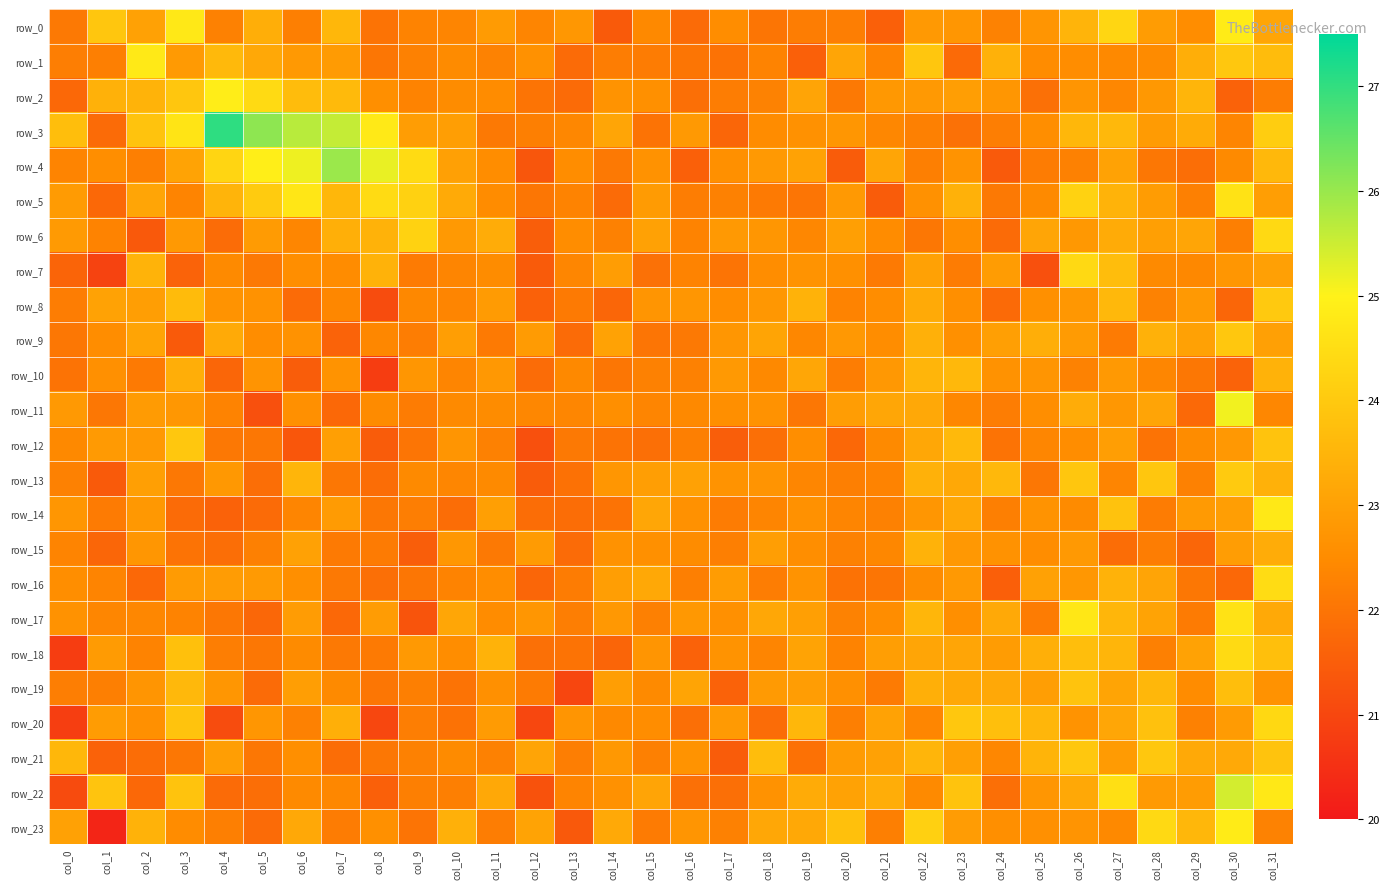

What is the difference between the highest and lowest values at col_26?

2.5